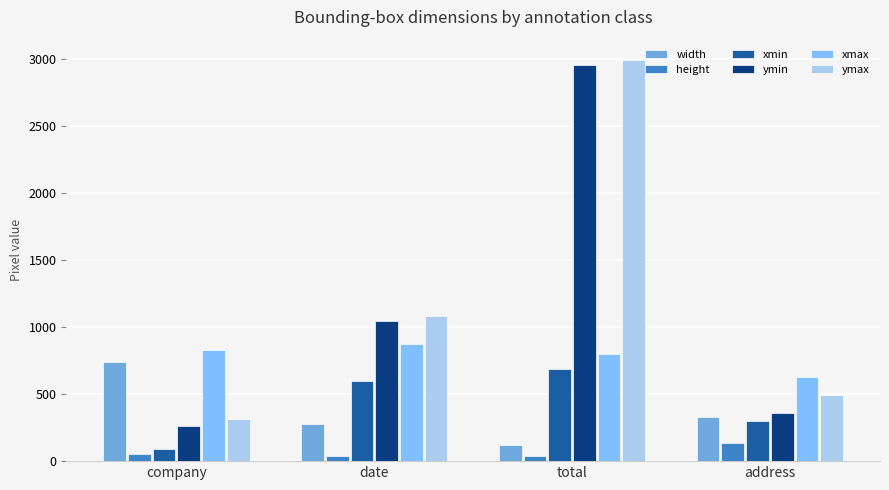

Is it true that height equals 134 at address?

True